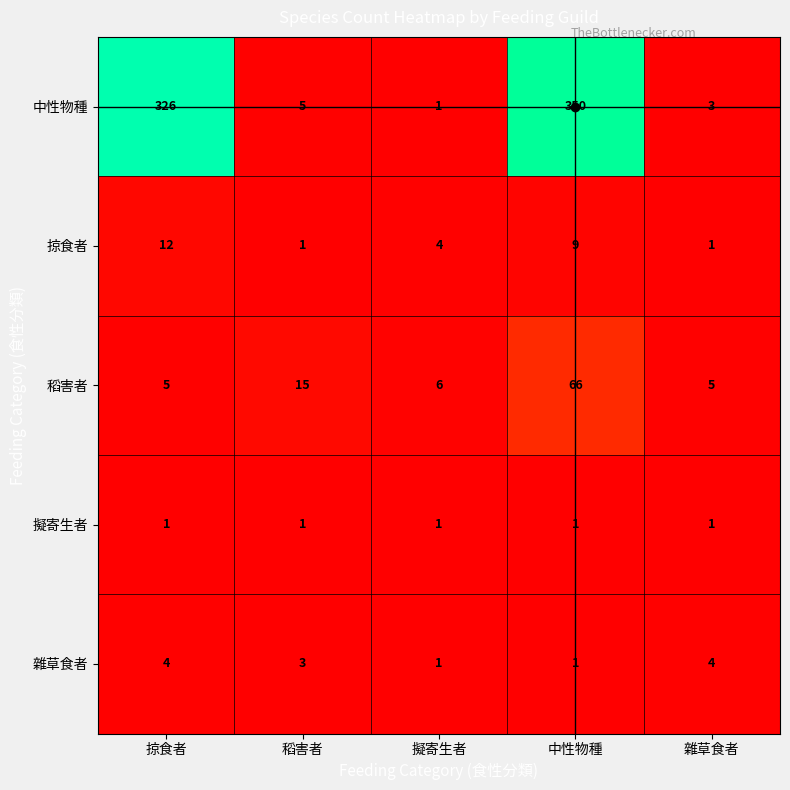

How many 掠食者 values are between 1 and 9?

4